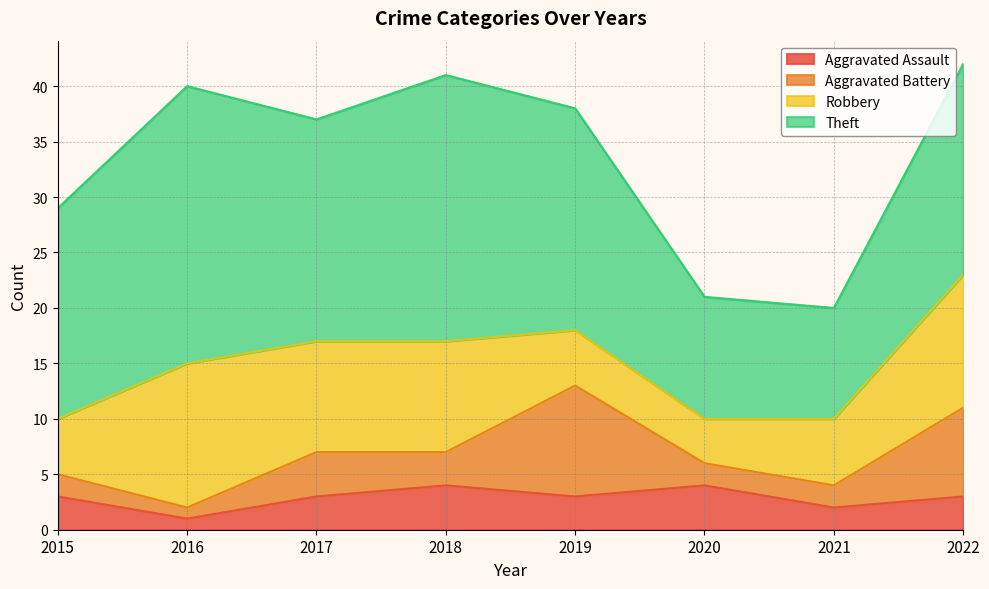

What is the sum of all Theft values?

148